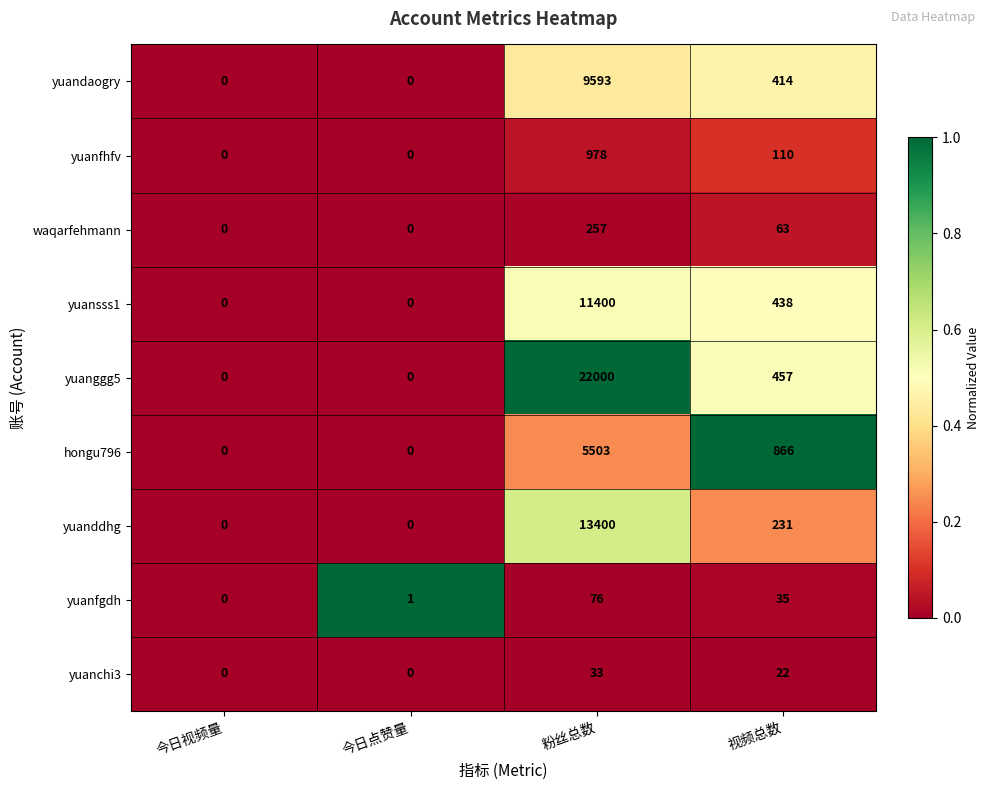

The value of yuanfhfv at 粉丝总数 is 1274. True or false?

False